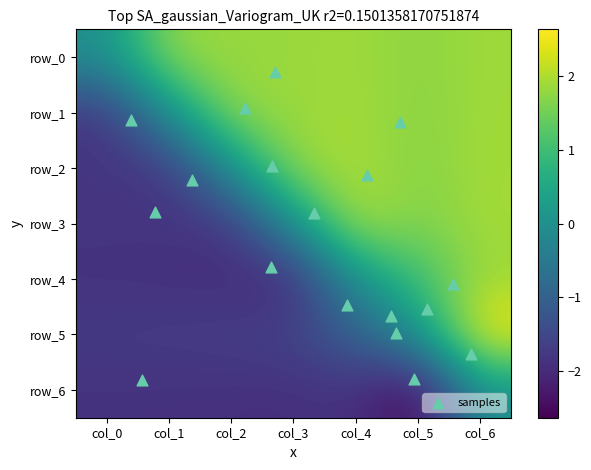

The row_4 series shows 2.0 at col_4. True or false?

False